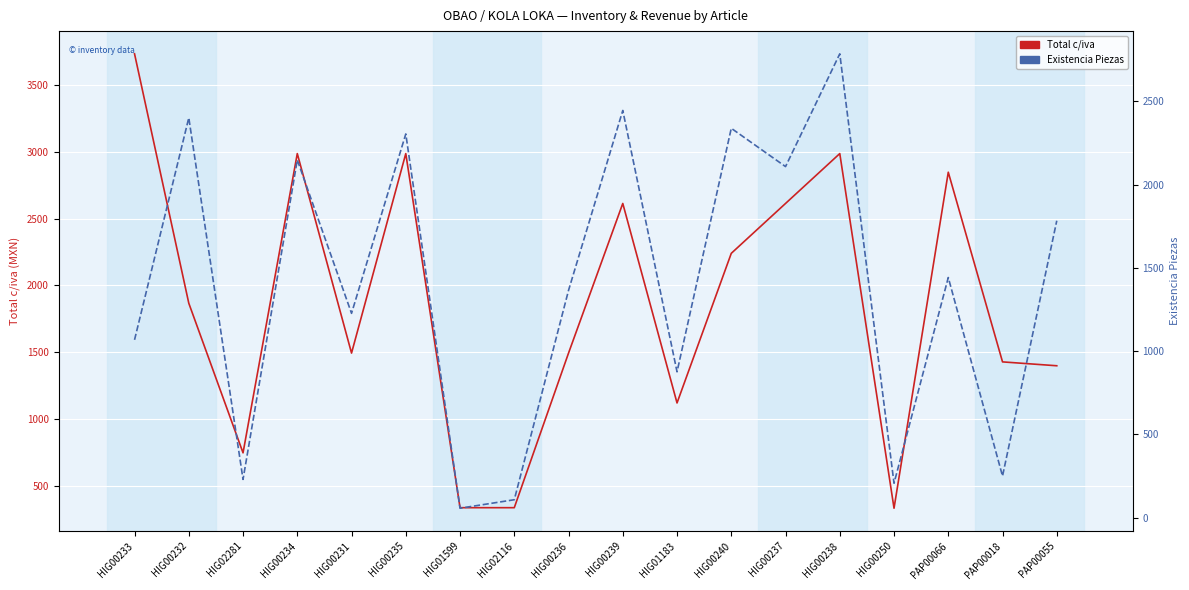

What is the total value across all series at HIG00233?

4801.3